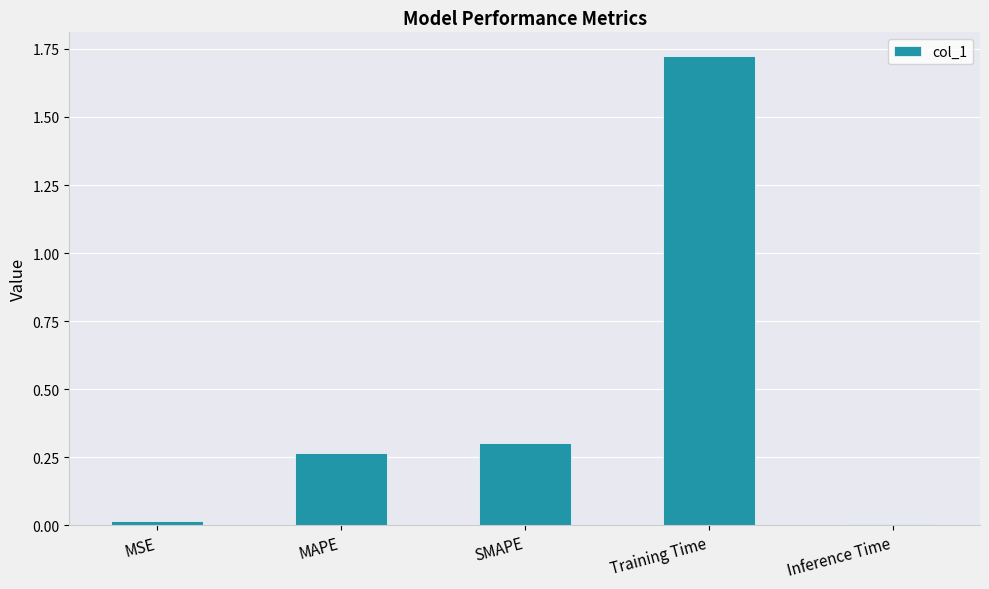

The chart shows a value of 0.3 at MAPE. True or false?

True